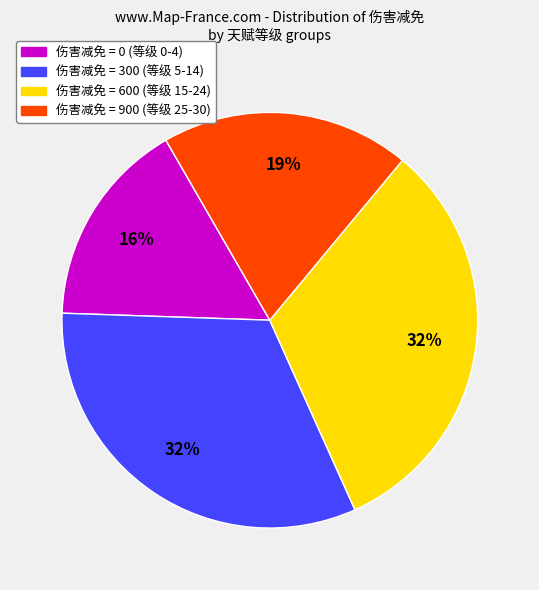

Is there any slice that represents more than half of the pie?

No